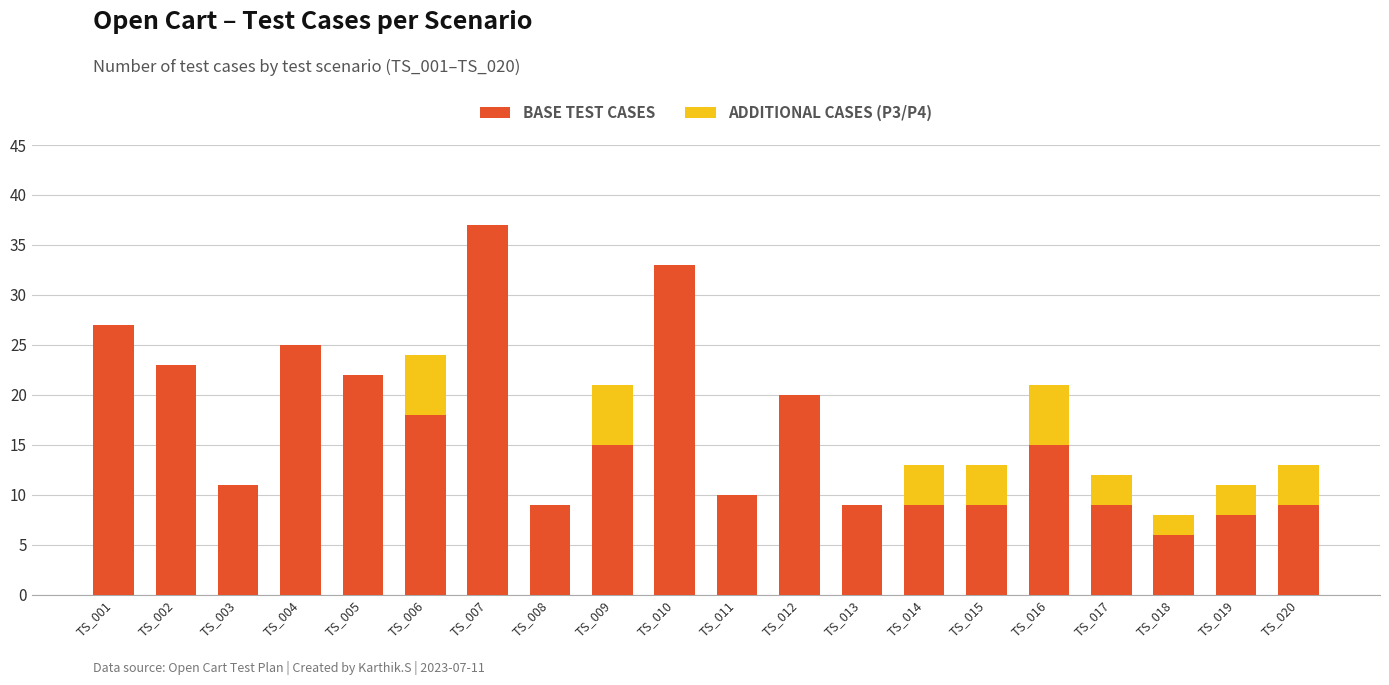

What is the total value across all series at TS_019?

11